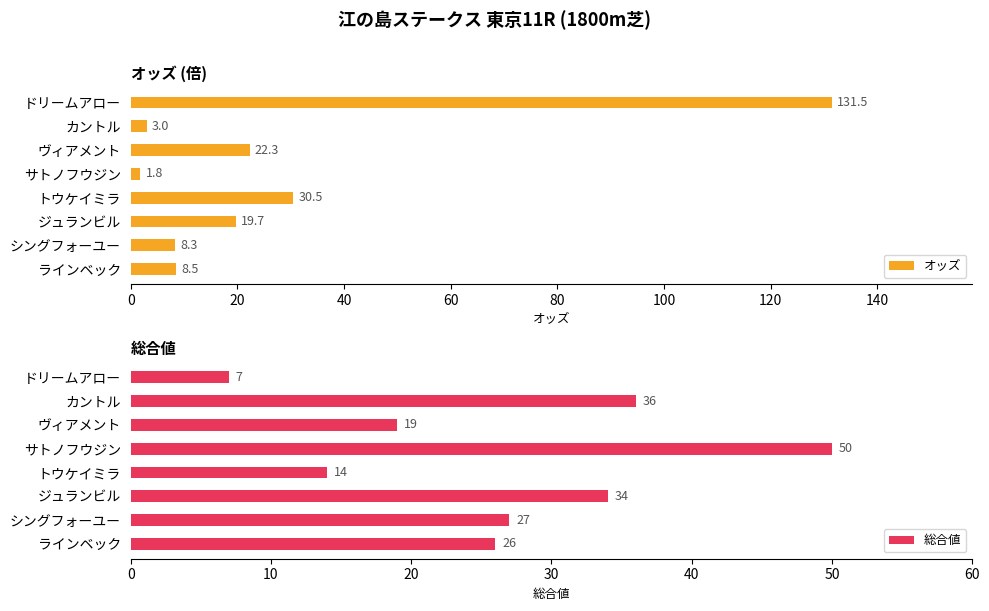

At how many categories does at least one series exceed 42?

2